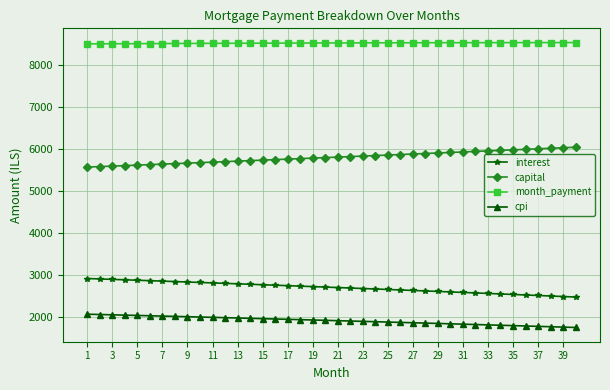

What is the average value of the month_payment series?

8509.5